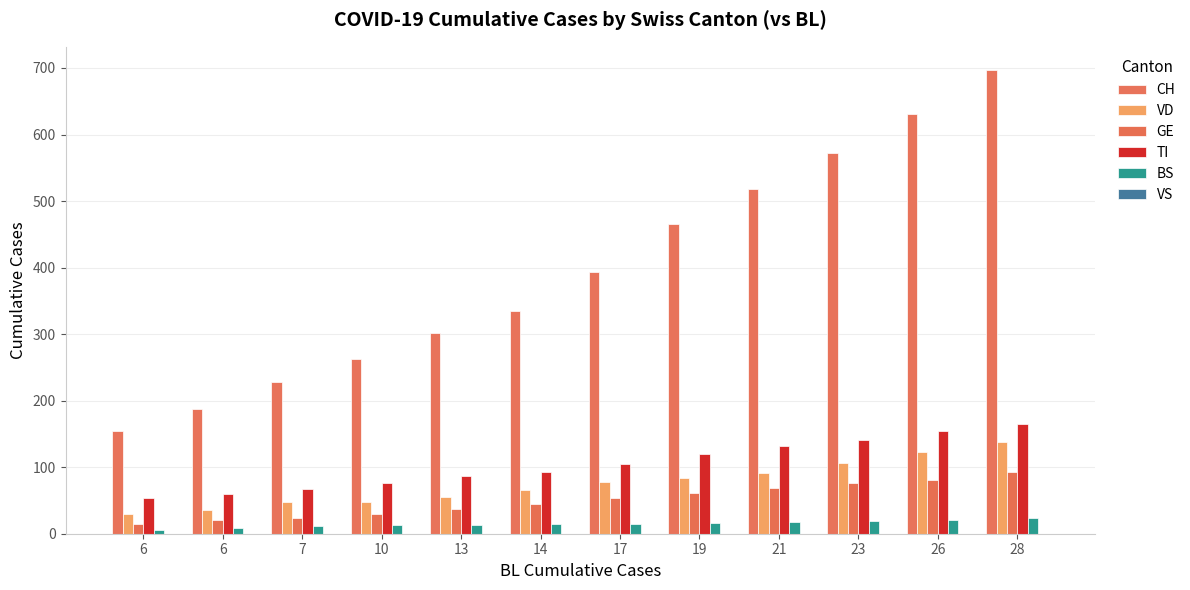

The GE series shows 93 at 28. True or false?

True